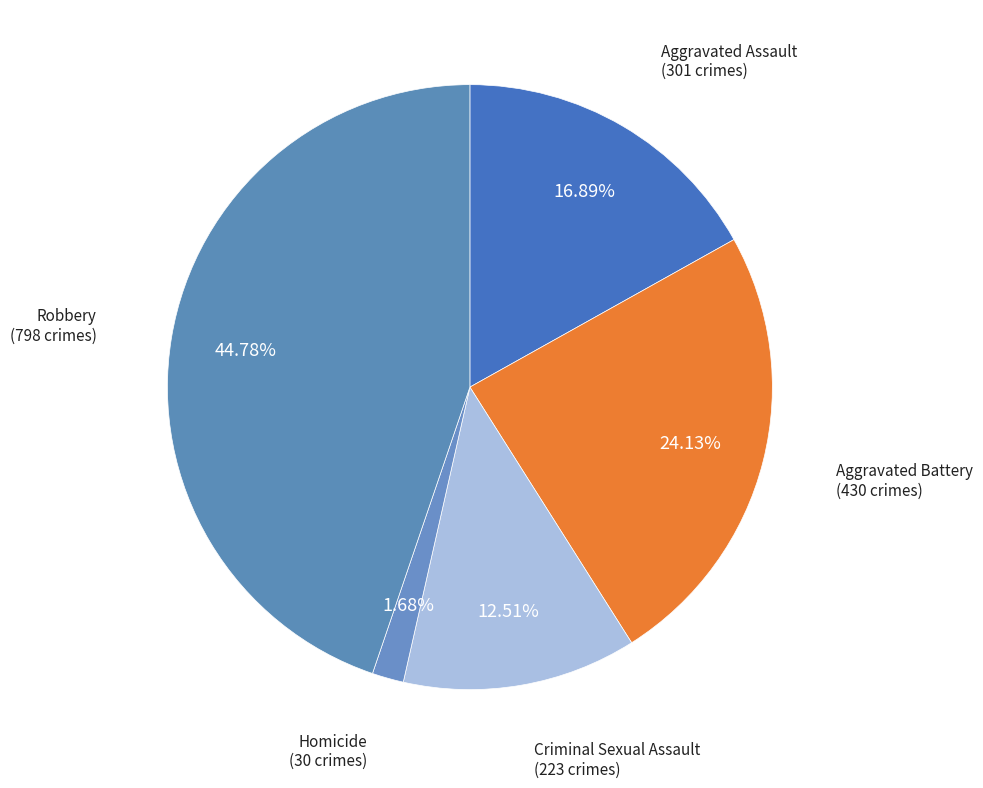

What is the largest slice in the pie chart?

Robbery